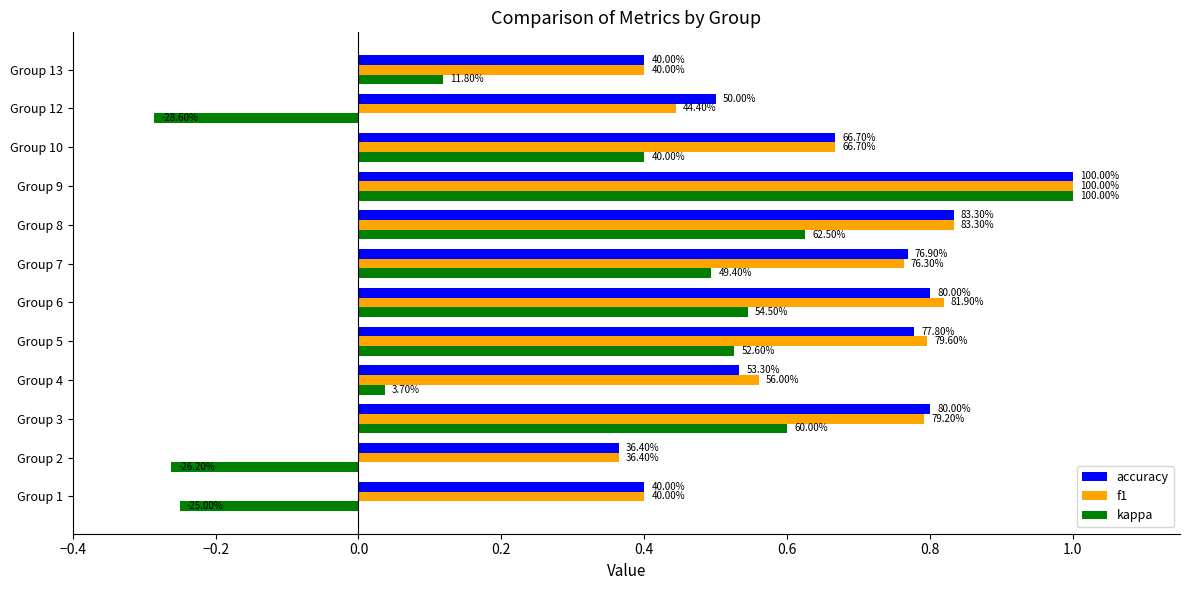

What are all the series names shown in the legend?

accuracy, f1, kappa